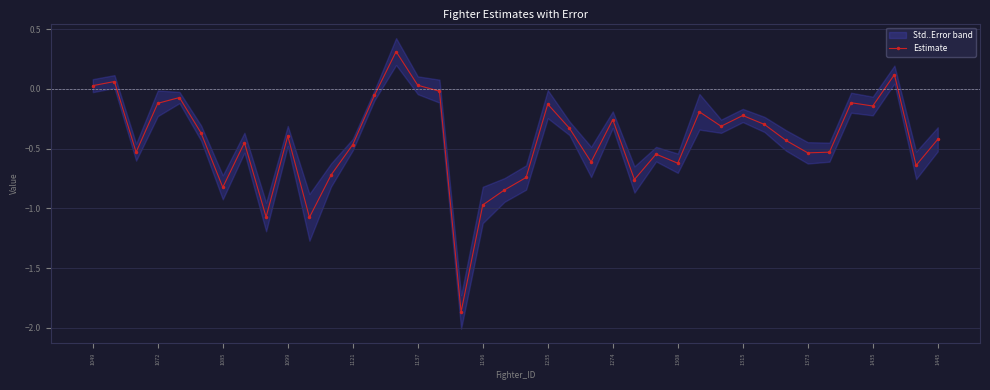

True or false: there are more than 0 points higher than both neighbors.

True